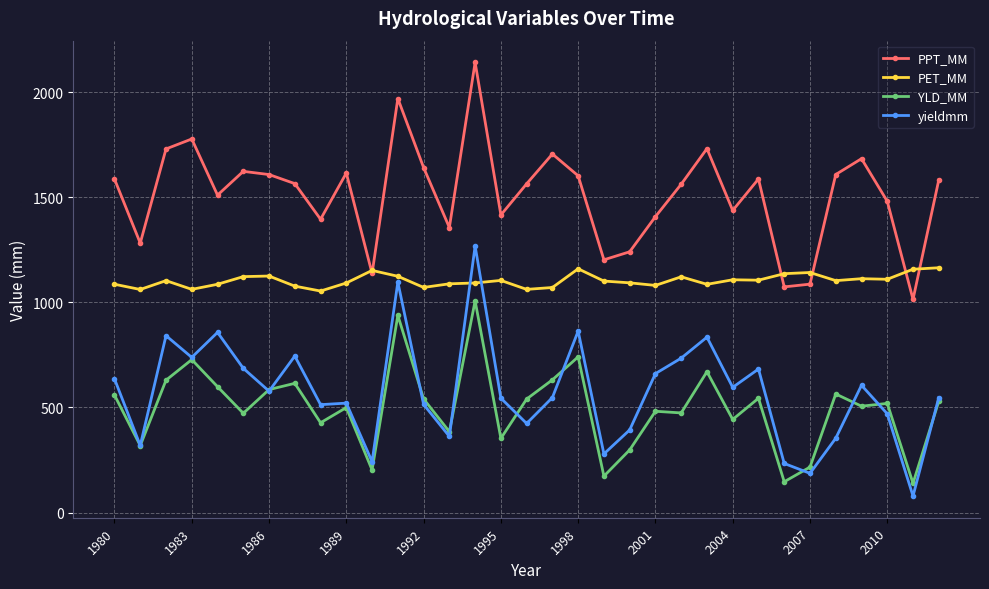

True or false: PET_MM has more than 2 interior local peaks.

True